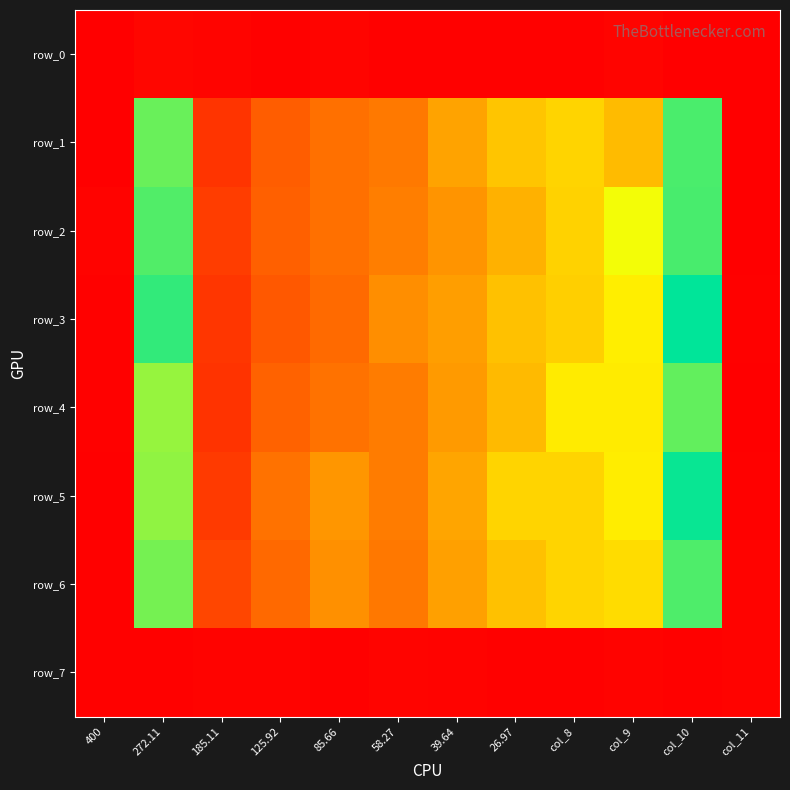

Where is row_5 nearest to the value 0?

400